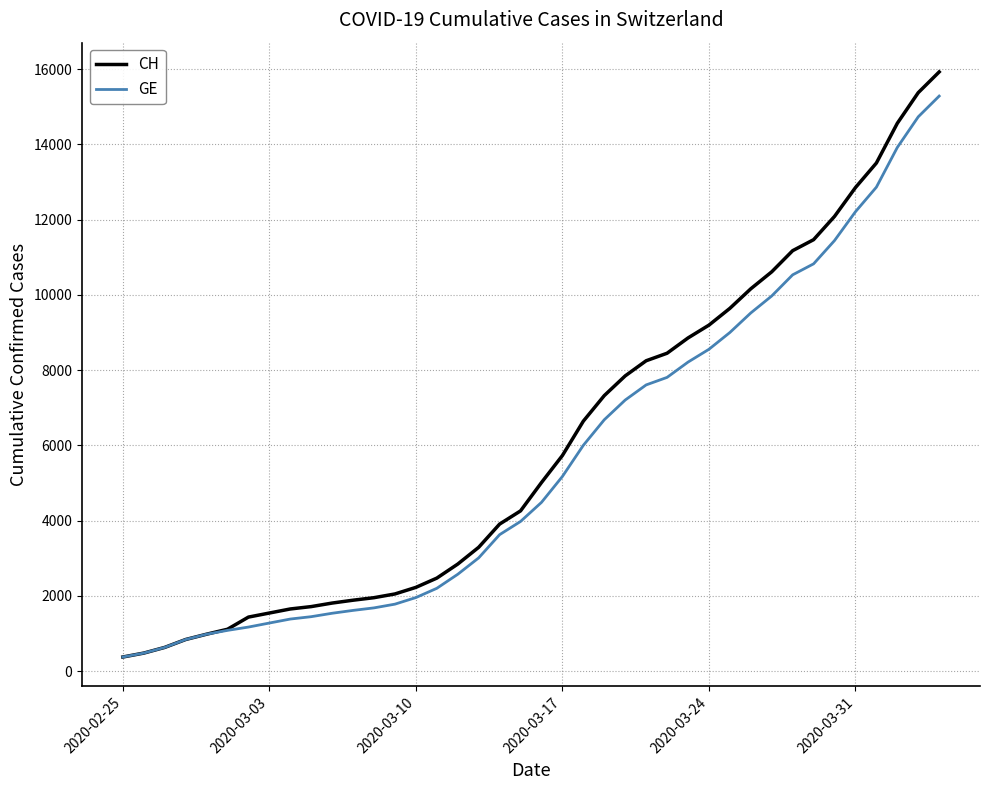

What are all the series names shown in the legend?

CH, GE